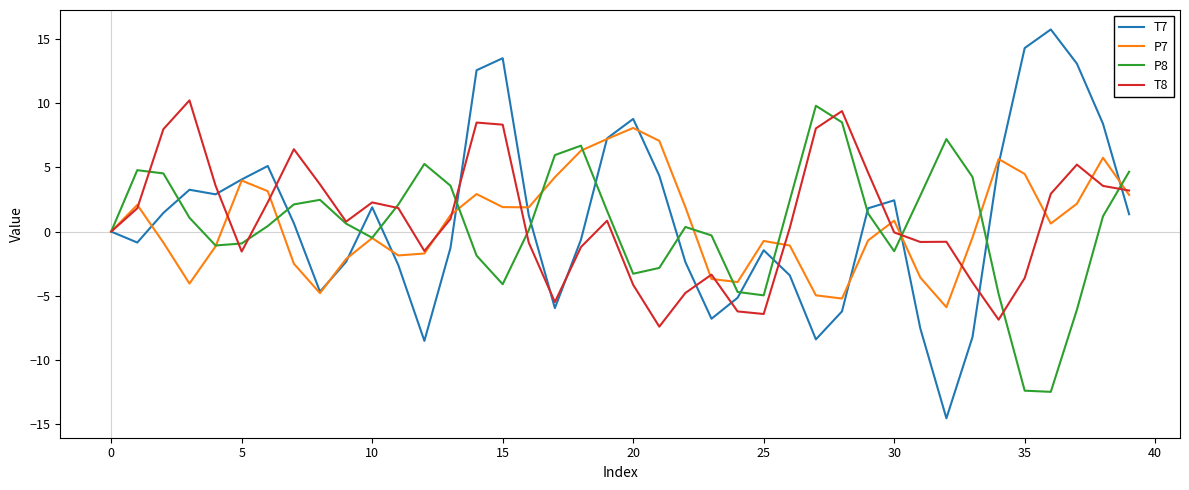

Which series has the widest spread of values?

T7